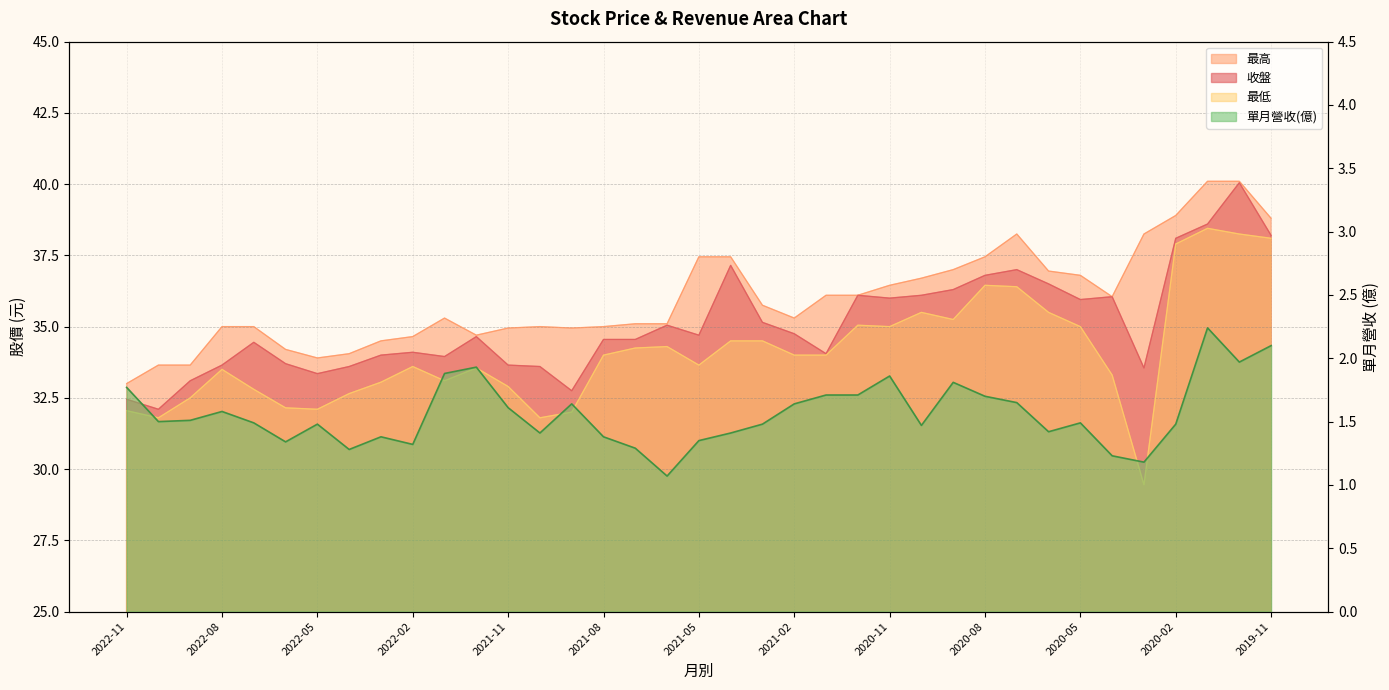

How many lines are shown in the chart?

4